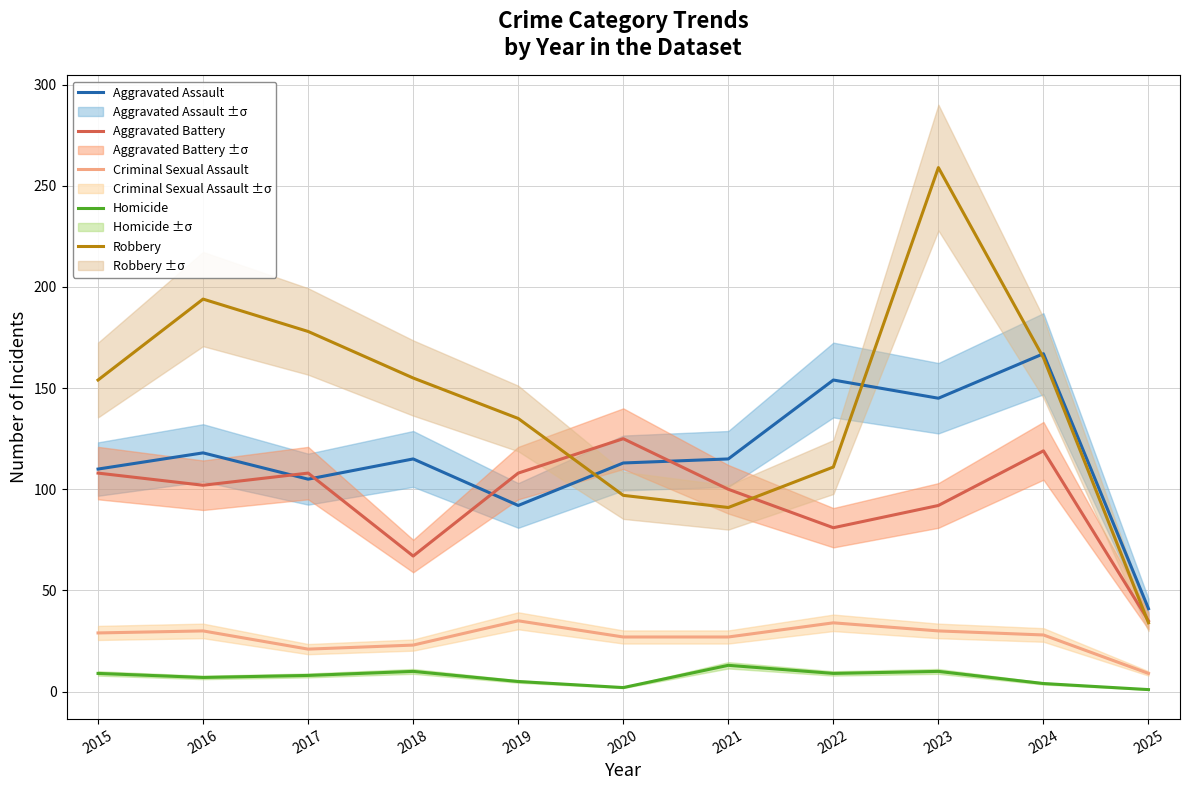

Rank the series at 2022 from highest to lowest value.

Aggravated Assault, Robbery, Aggravated Battery, Criminal Sexual Assault, Homicide